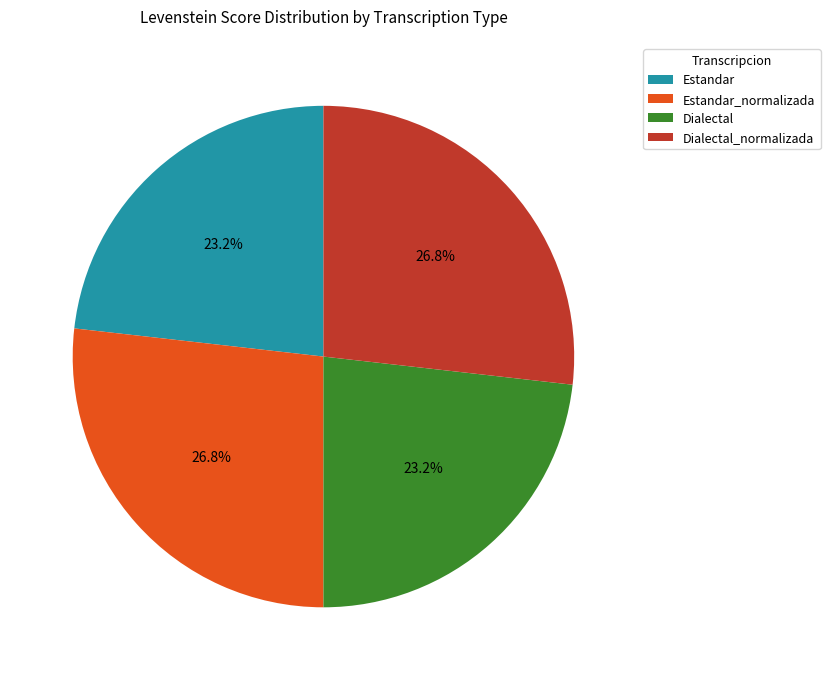

The Estandar slice represents 34% of the pie. True or false?

False